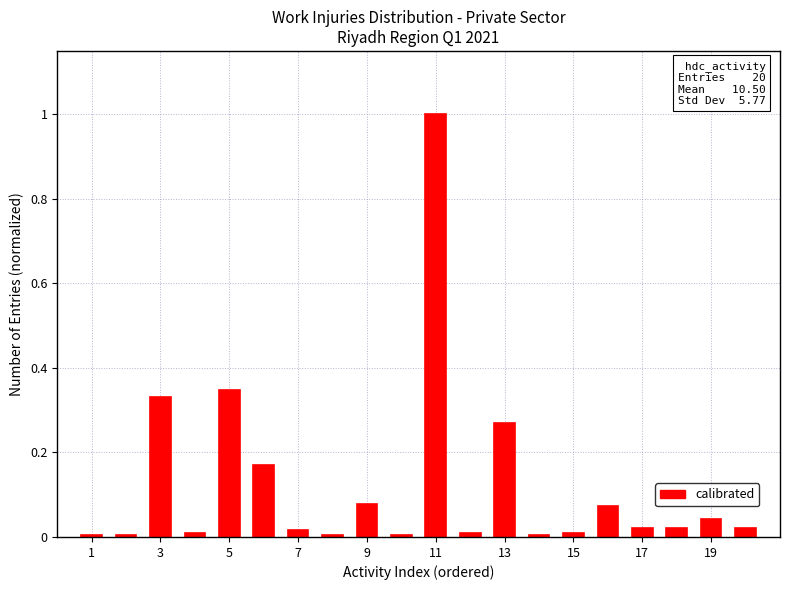

What is the sum of all values?

2.4